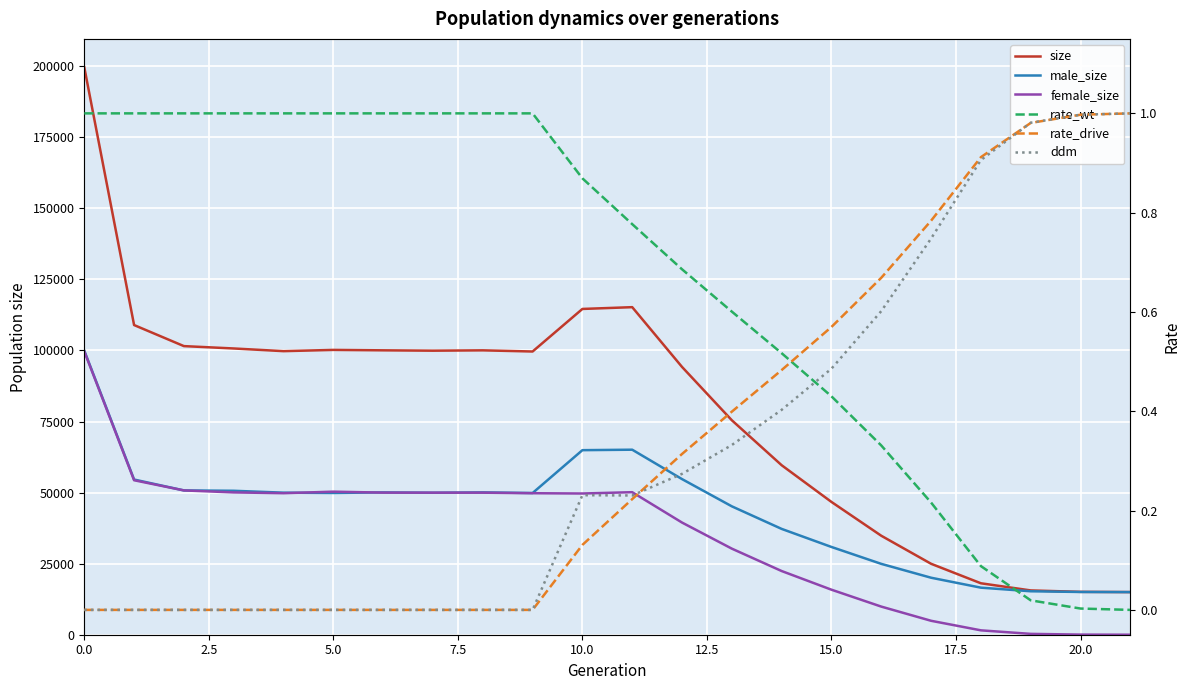

True or false: male_size has more than 1 interior local peaks.

True